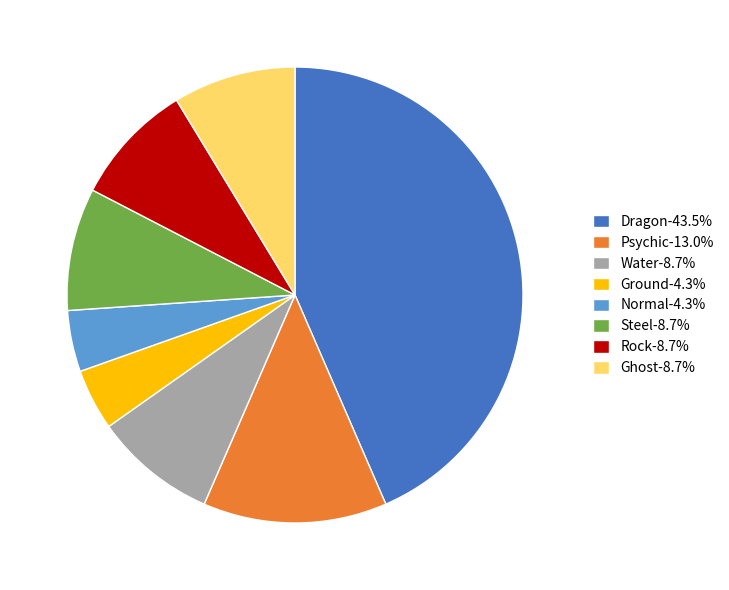

Is there a majority slice in this chart?

No